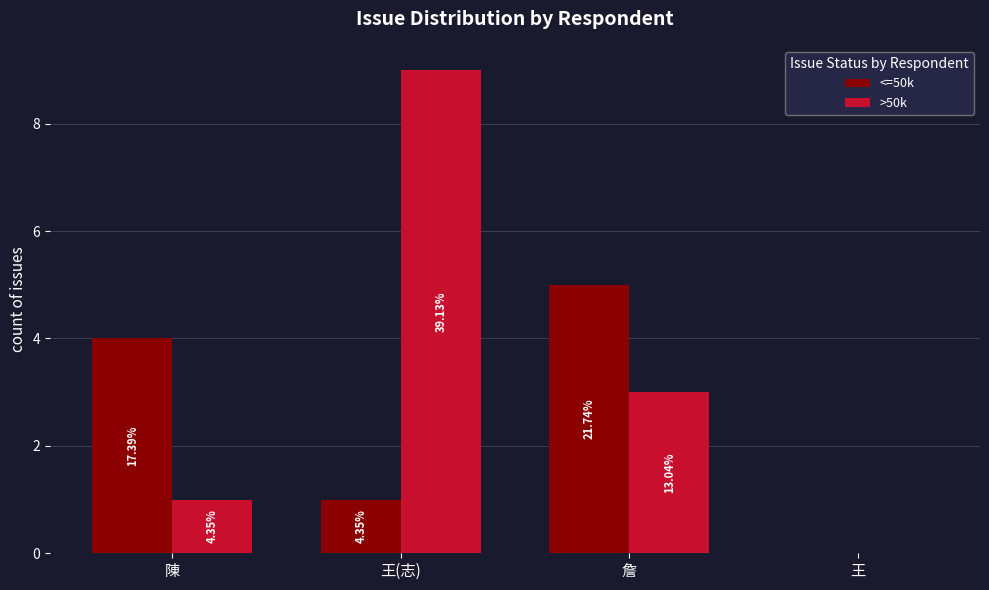

Are the bars grouped side by side (vs. stacked)?

Yes